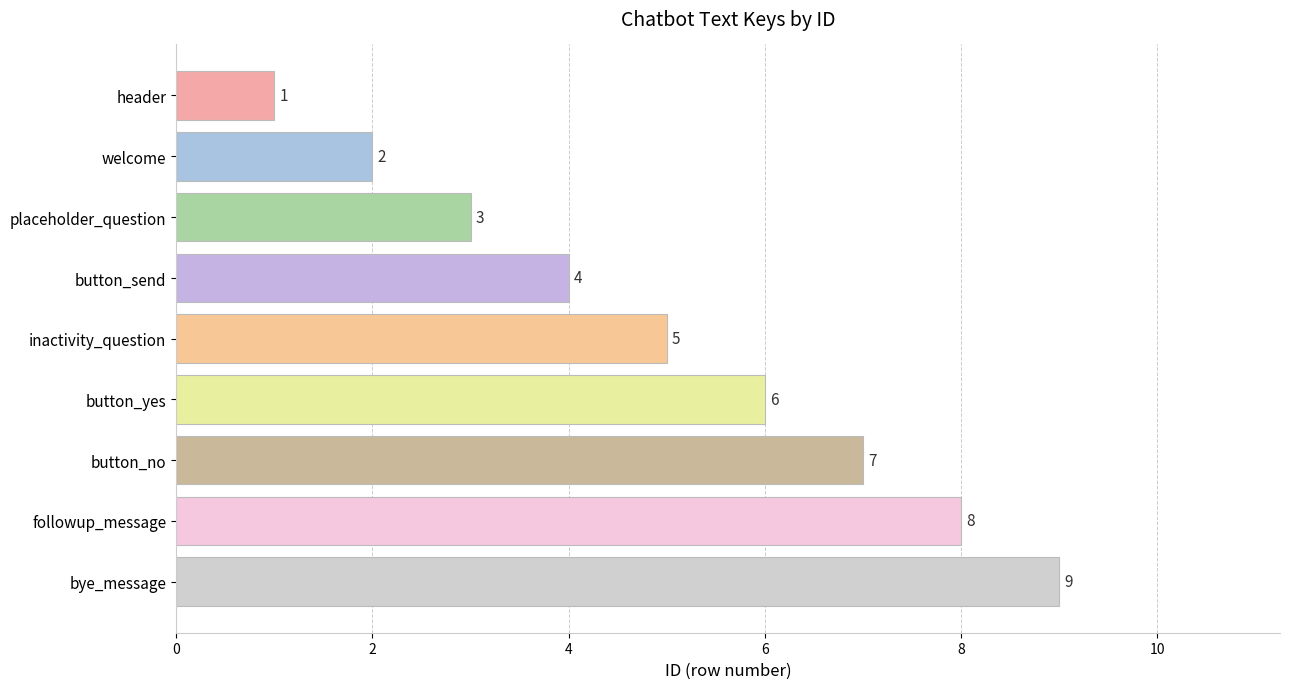

What is the ratio of the value at inactivity_question to the value at header?

5.0